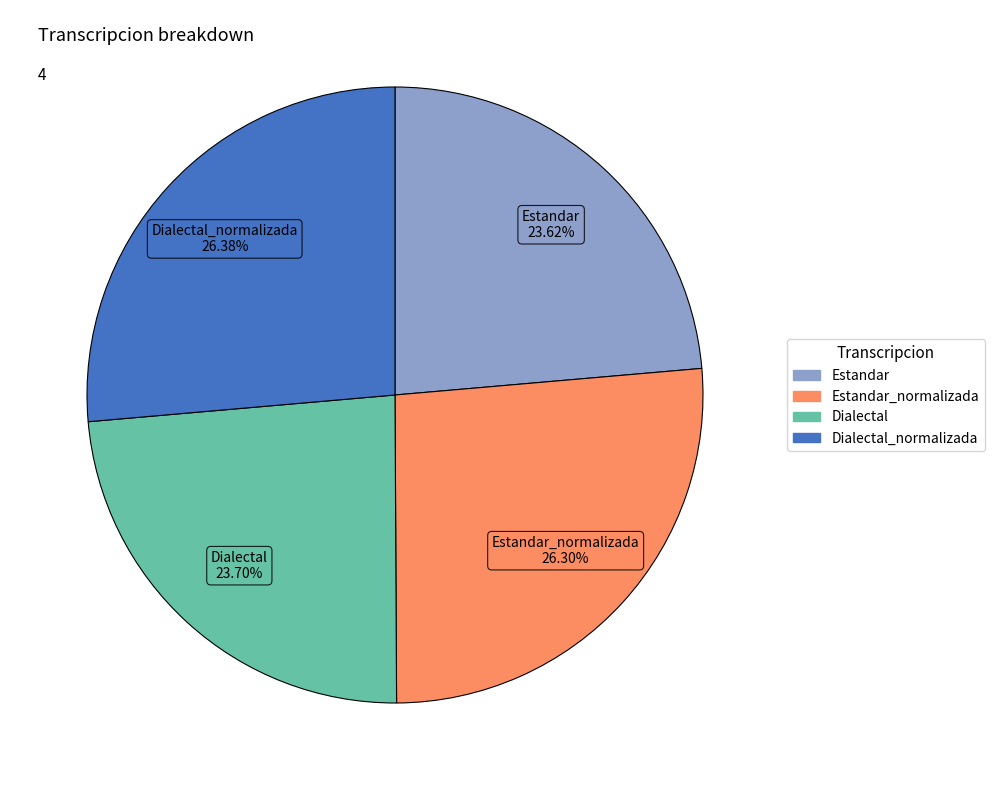

Is there a majority slice in this chart?

No